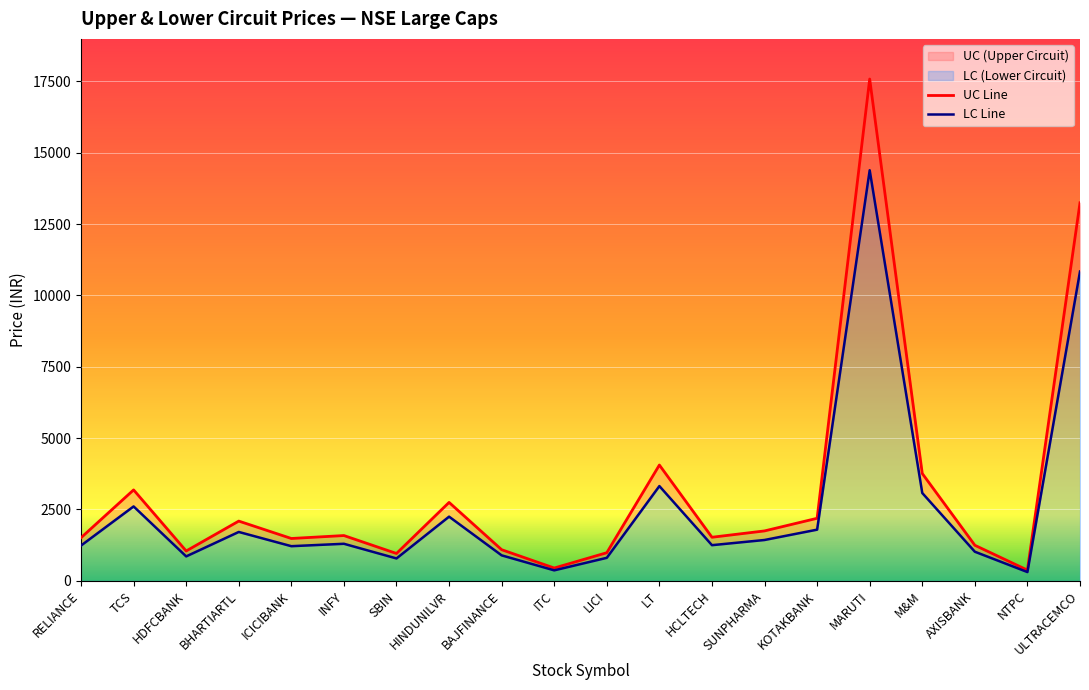

Reading left to right, what are all the values shown in this chart?

UC Line: 1510.0	3185.7	1045.3	2092.4	1482.9	1585.9	957.8	2747.6	1090.0	447.9	984.5	4057.2	1526.1	1748.2	2190.7	17582.0	3759.9	1245.4	375.0	13245.0
LC Line: 1235.6	2606.5	855.3	1712.0	1213.3	1297.7	783.7	2248.2	891.9	366.6	805.5	3319.6	1248.7	1430.4	1792.5	14386.0	3076.3	1019.0	306.9	10837.0